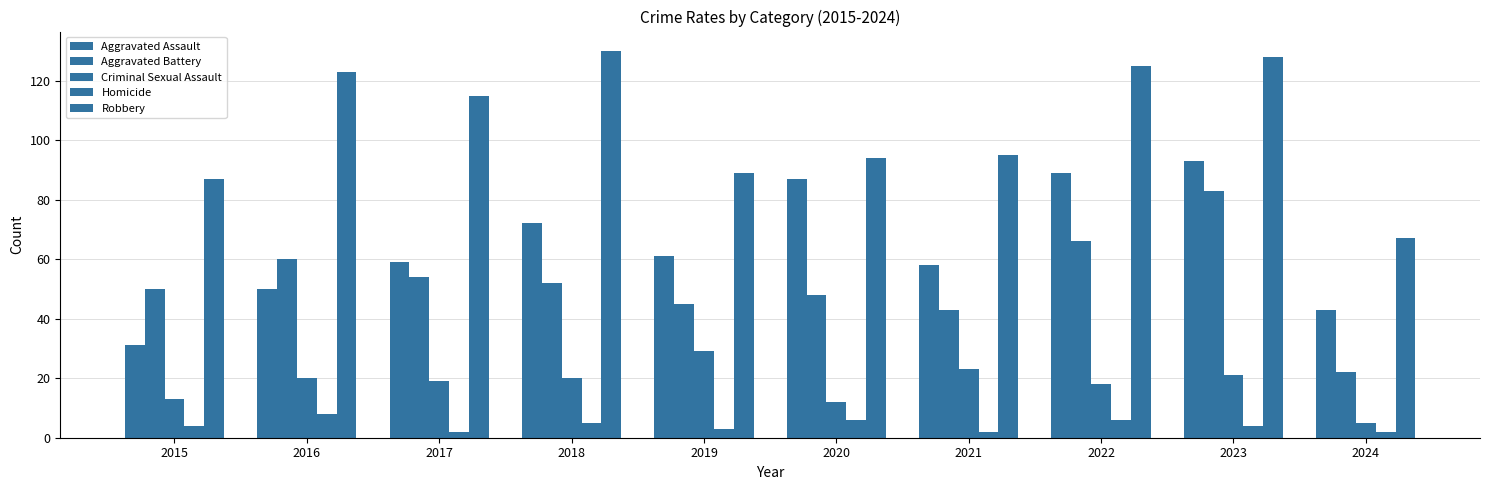

How many groups of bars are there?

10